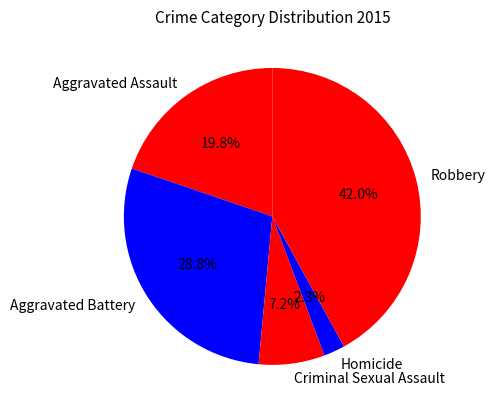

To the nearest percent, what is the difference between the largest and smallest slice percentages?

40%